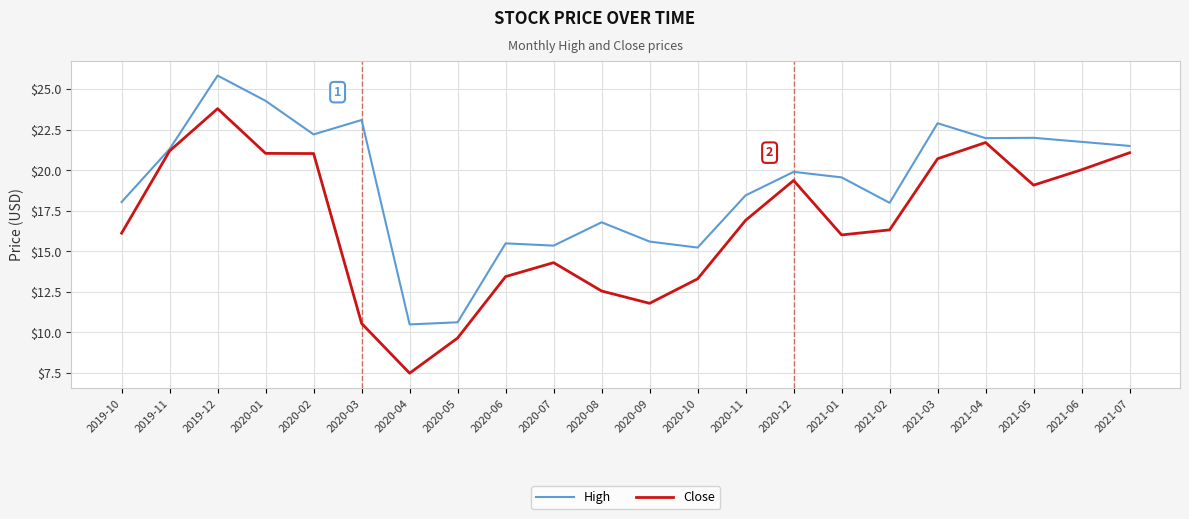

Rank the series by their average value, from highest to lowest.

High, Close